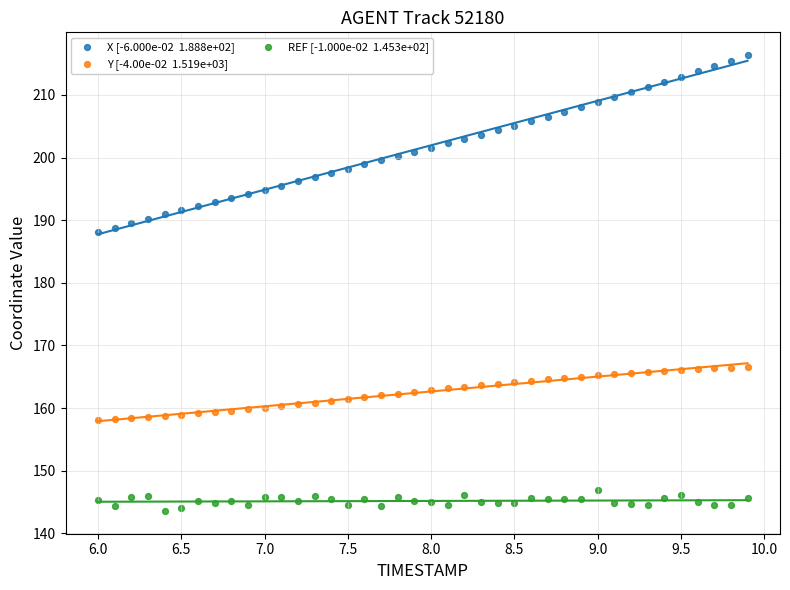

Across all data points, what is the range of Y values (max minus min)?

72.8